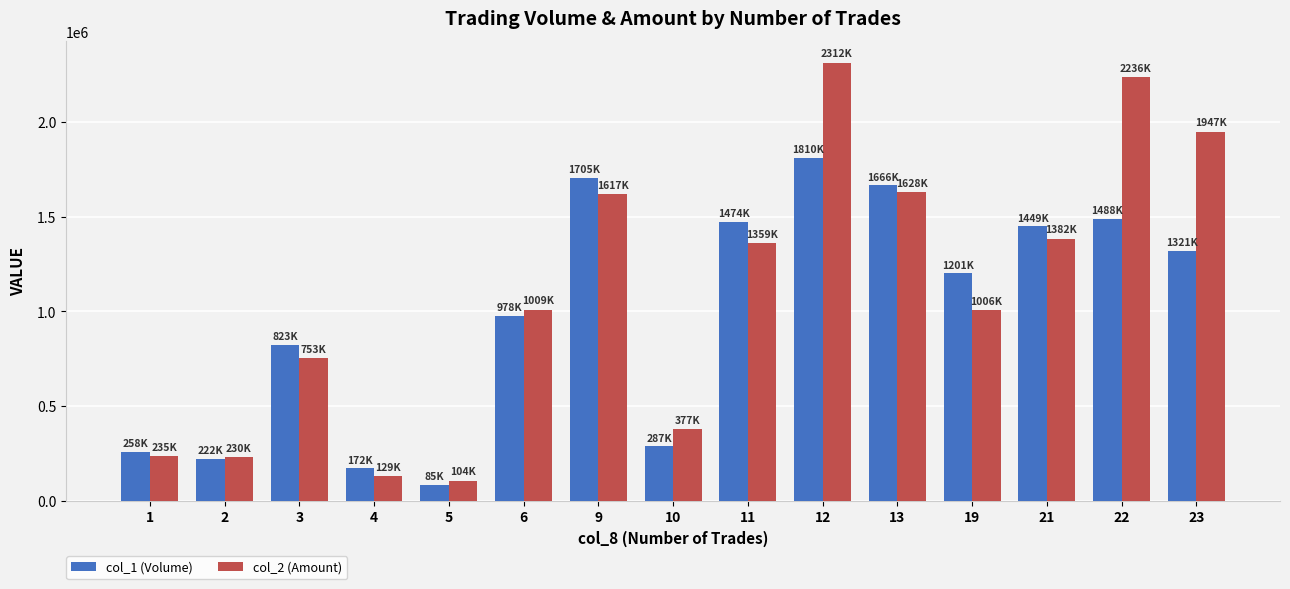

What are all the series names shown in the legend?

col_1 (Volume), col_2 (Amount)